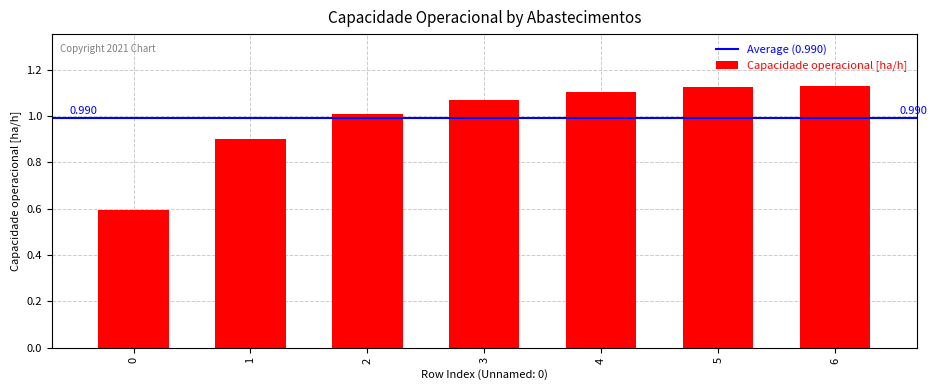

Reading right to left, transcribe all the data shown in this chart.

1.1	1.1	1.1	1.1	1.0	0.9	0.6